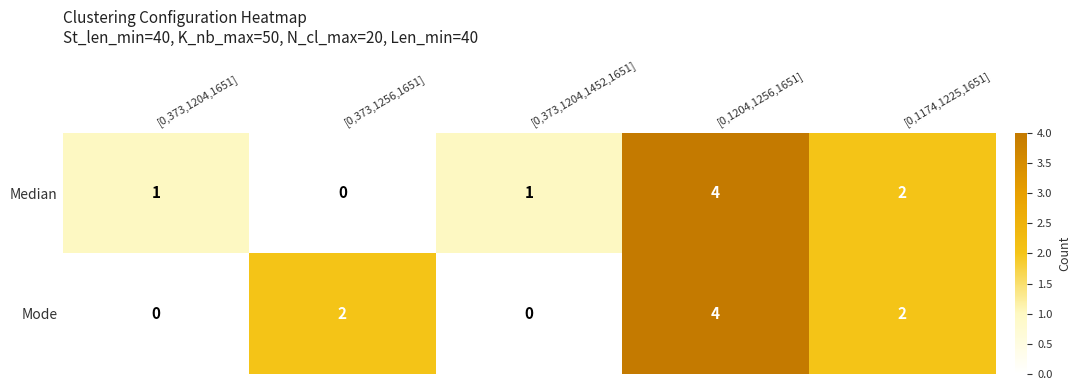

Reading left to right, what are all the values shown in this chart?

Median: [0,373,1204,1651]=1	[0,373,1256,1651]=0	[0,373,1204,1452,1651]=1	[0,1204,1256,1651]=4	[0,1174,1225,1651]=2
Mode: [0,373,1204,1651]=0	[0,373,1256,1651]=2	[0,373,1204,1452,1651]=0	[0,1204,1256,1651]=4	[0,1174,1225,1651]=2